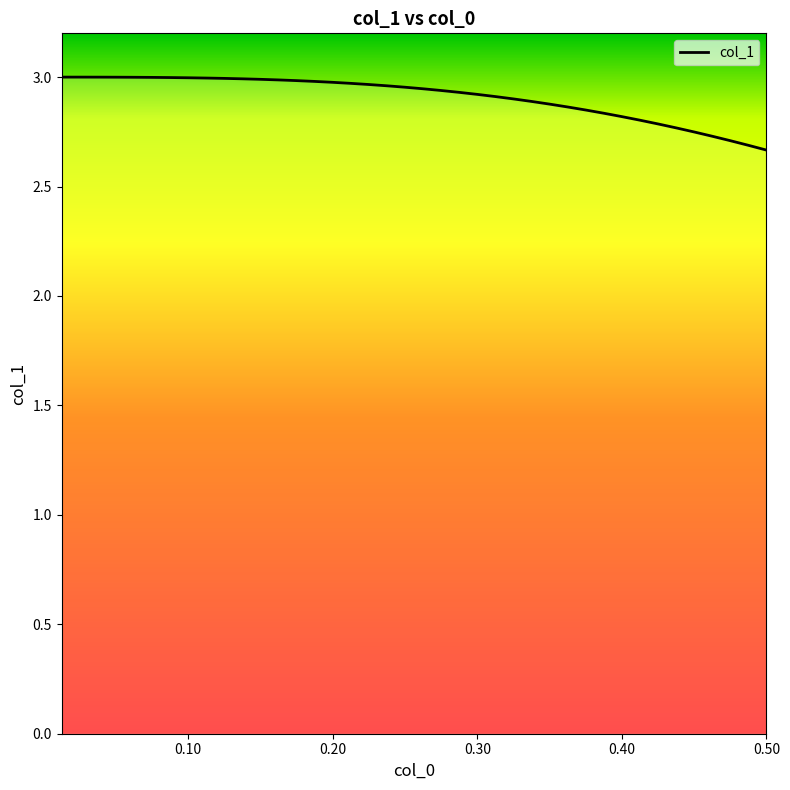

What is the difference between the maximum and minimum values?

0.3